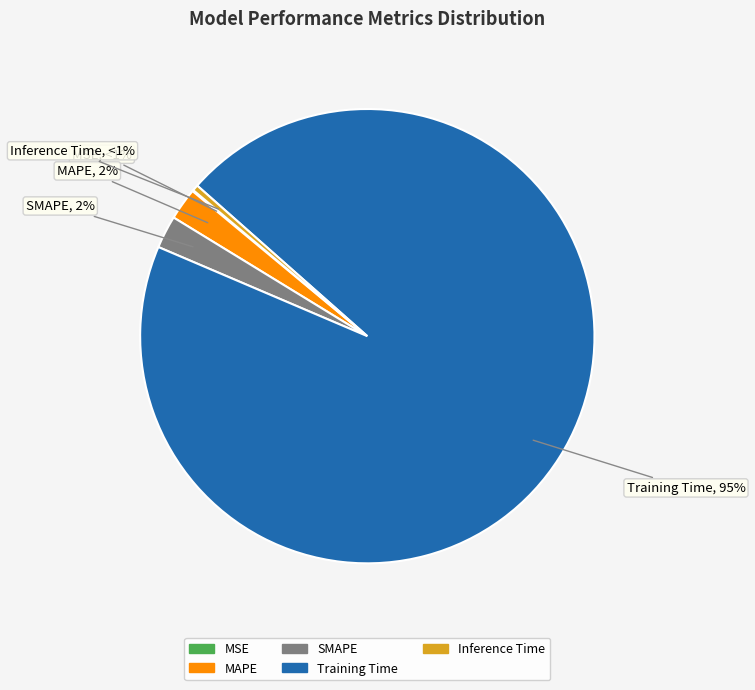

Which slice is the smallest?

MSE